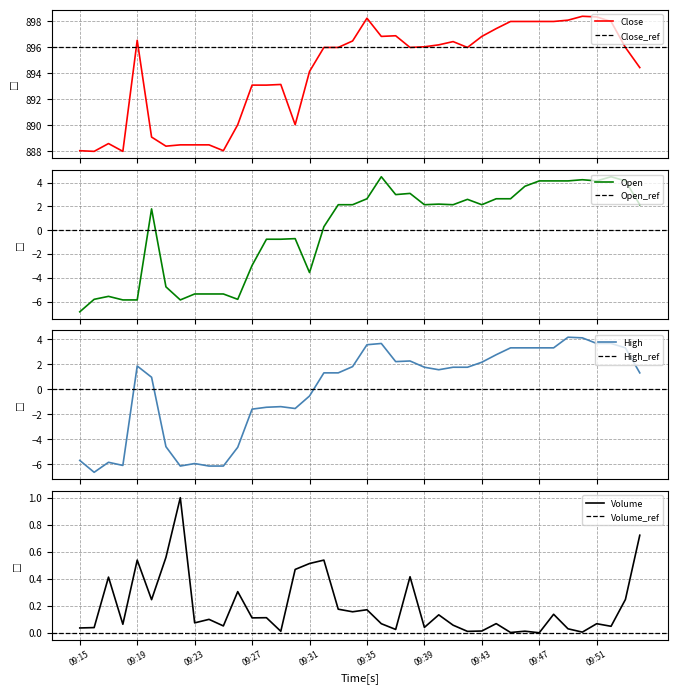

In High, how many points are lower than both neighbors (excluding endpoints)?

6